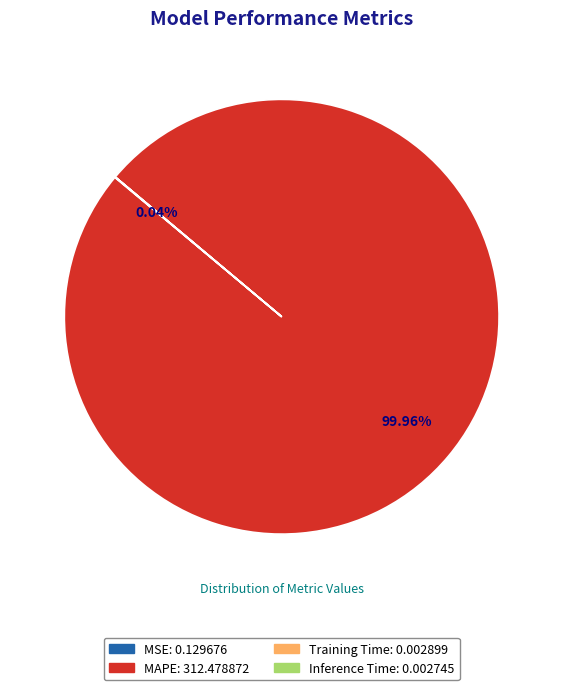

Is it true that MAPE is 100% of the pie?

True